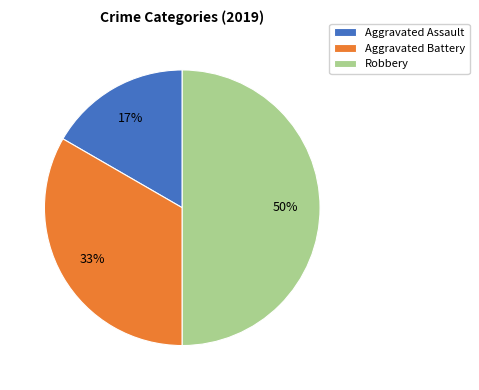

Between Robbery and Aggravated Assault, which is larger?

Robbery